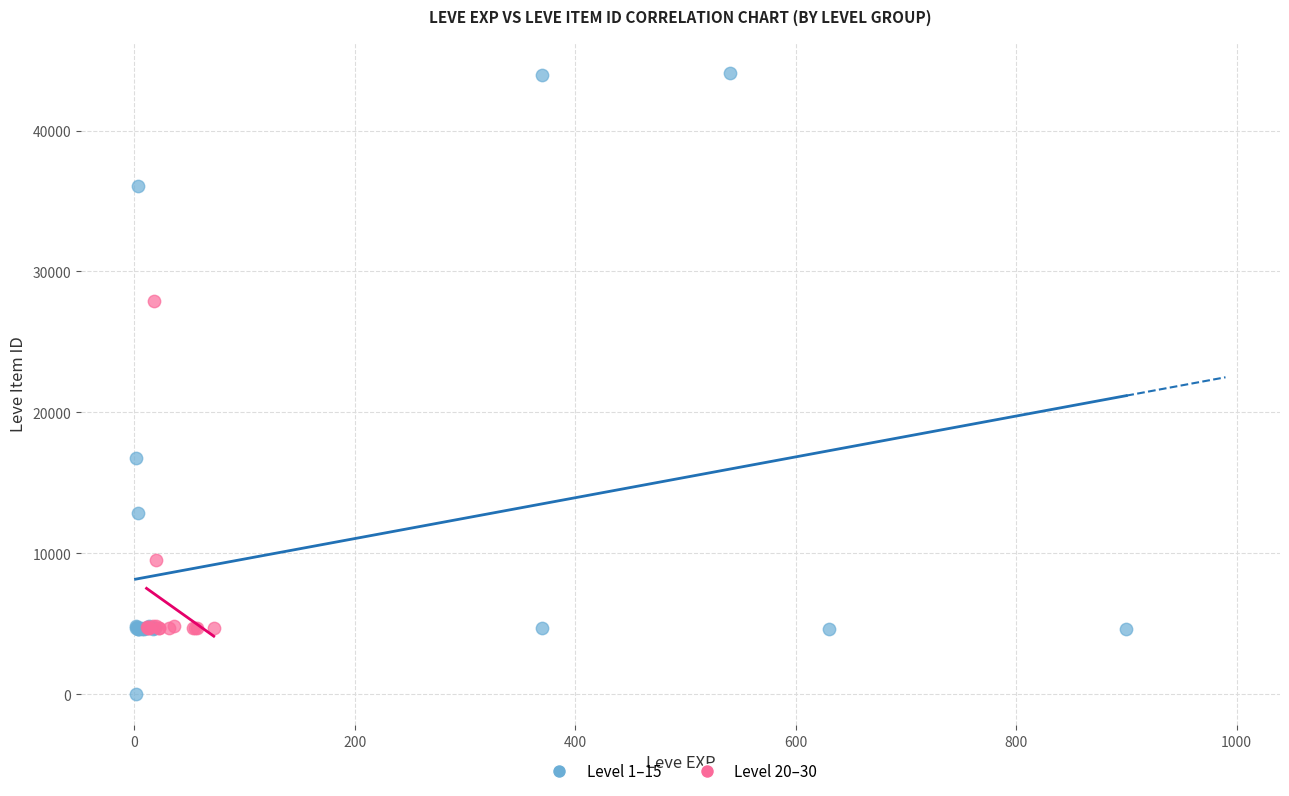

Which series contains the highest Y value?

Level 1–15